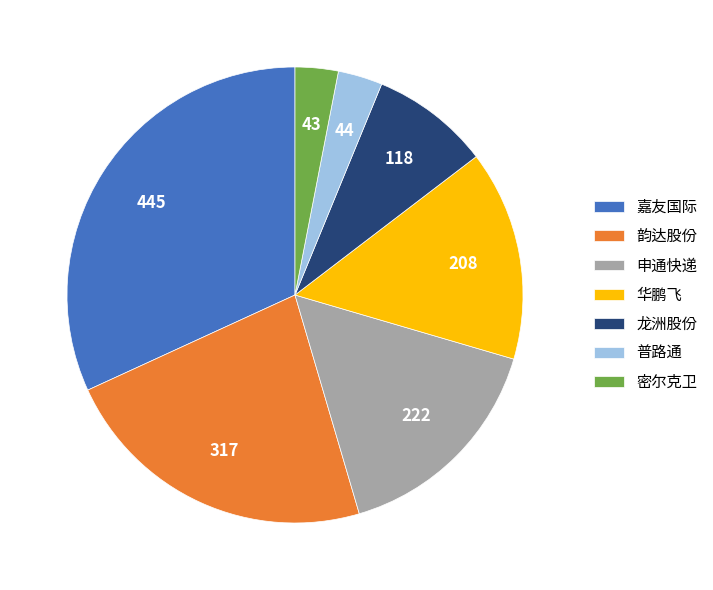

Which has a higher value, 韵达股份 or 申通快递?

韵达股份